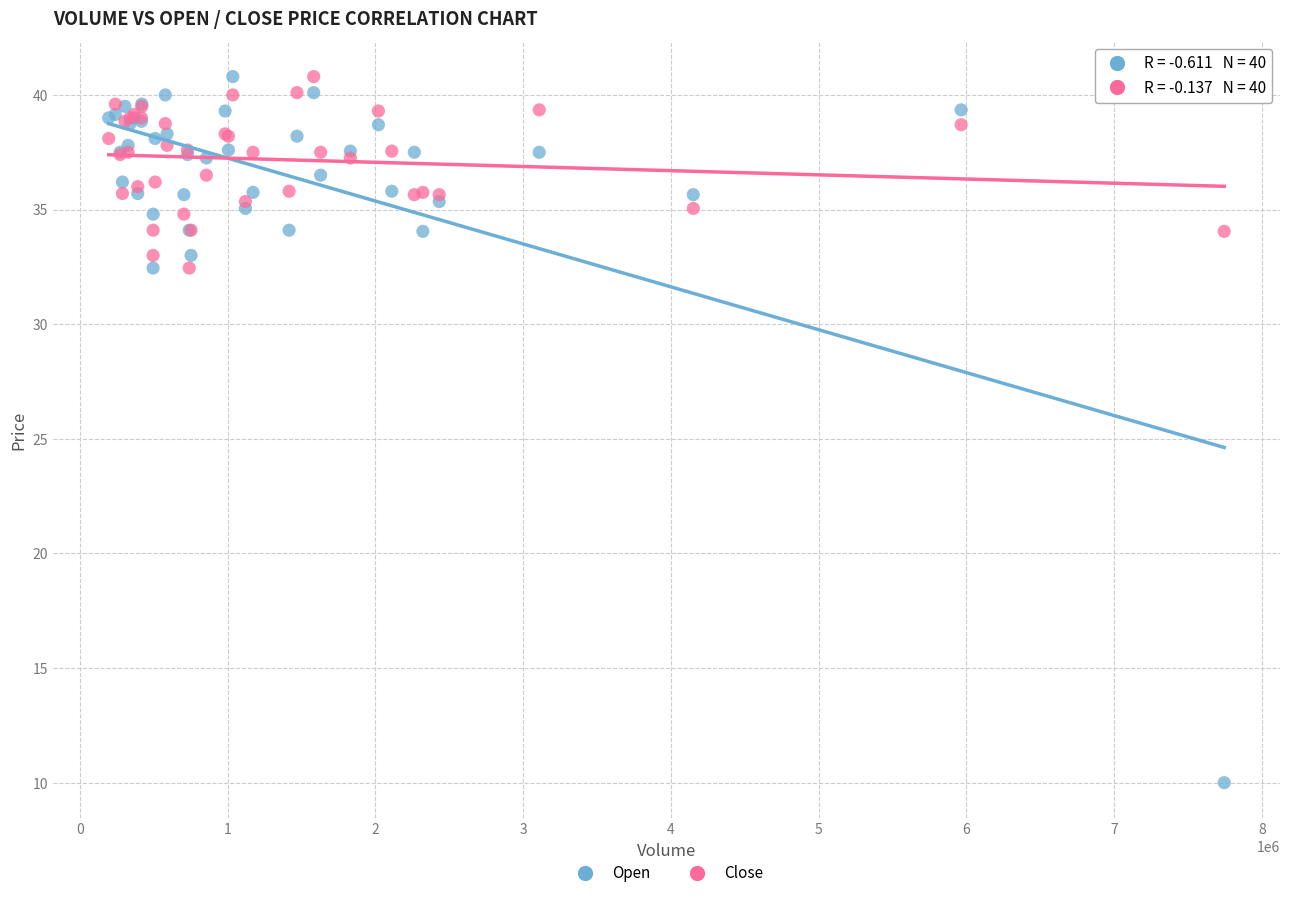

Which series contains the lowest Y value?

Open